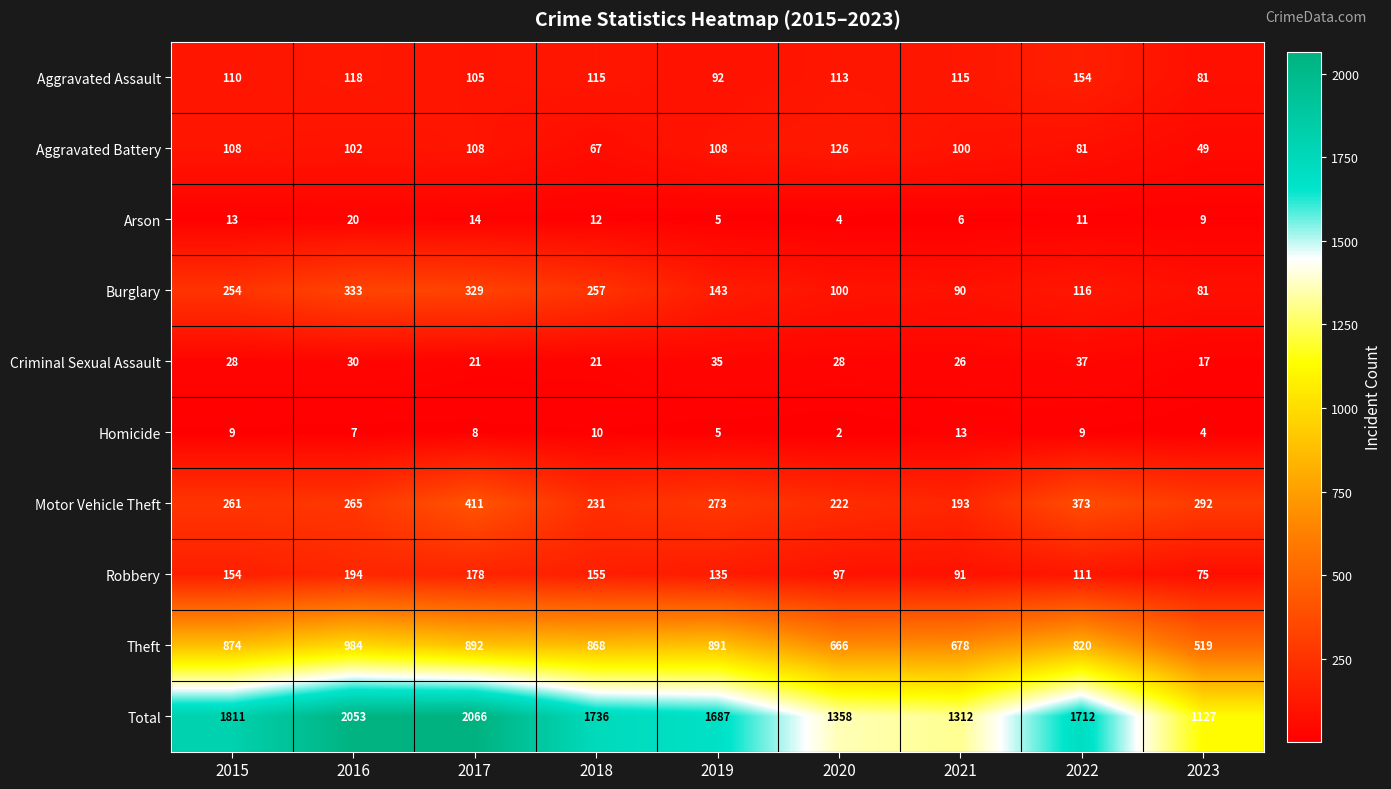

What is the greatest value displayed?

2066